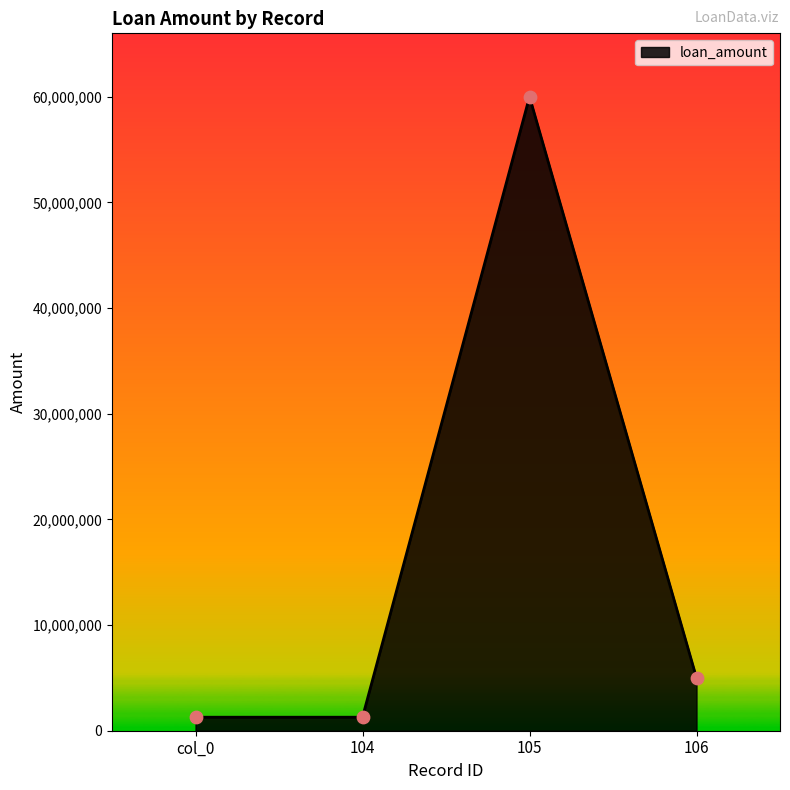

What is the change in value from 105 to 106?

-55000000